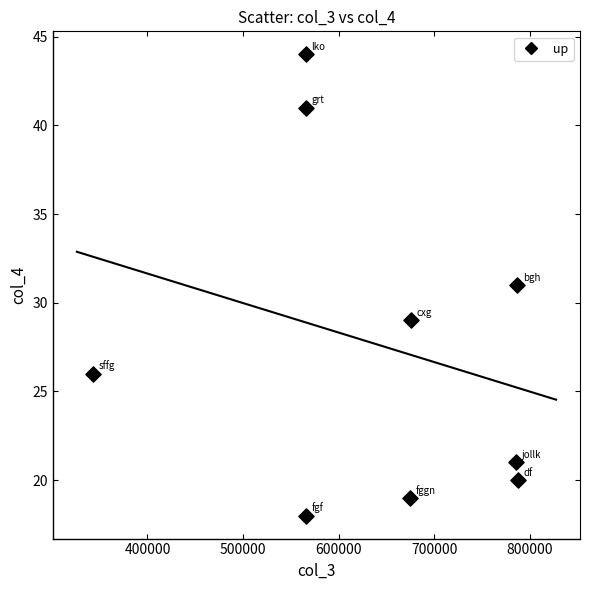

What is the range of X values (max minus min)?

444532